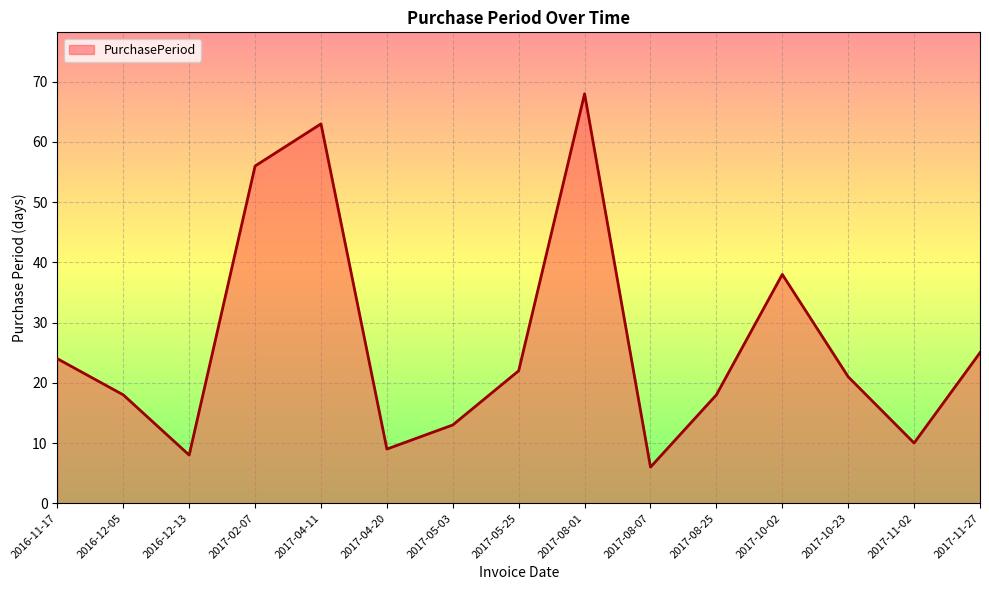

What position from the right is 2017-02-07?

12